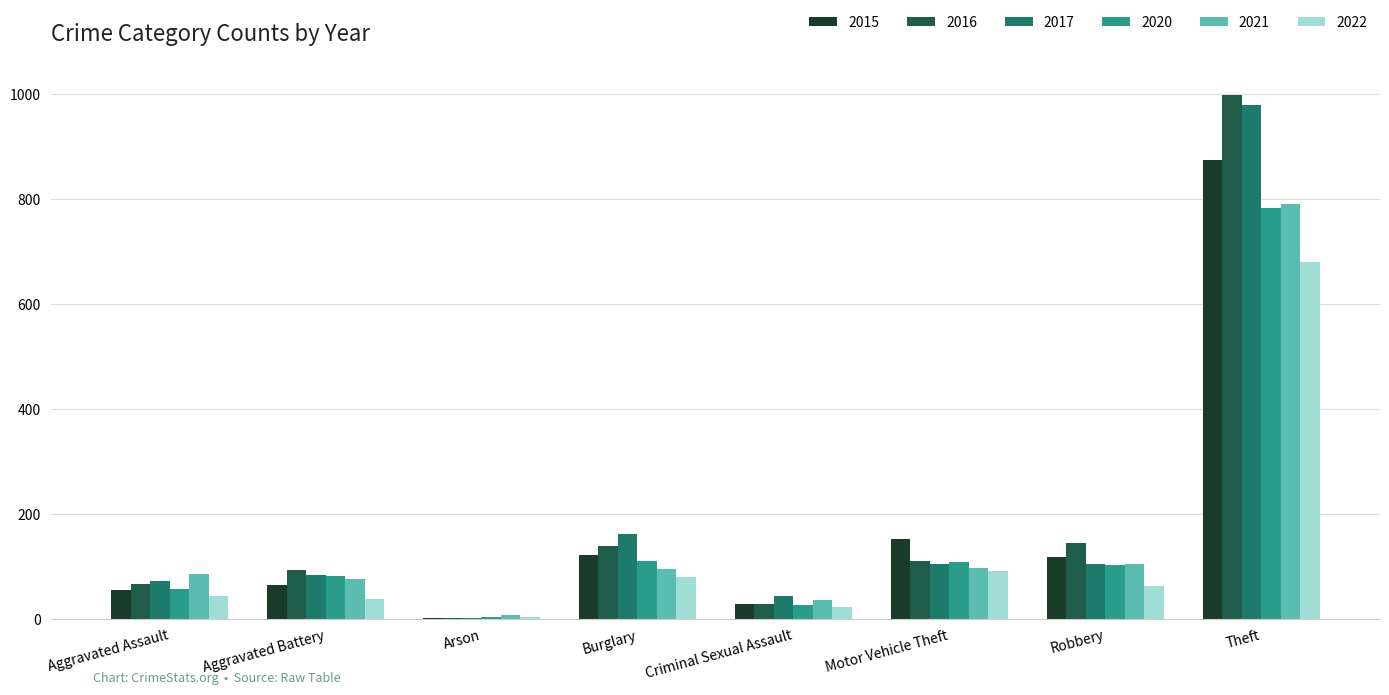

What are all the series names shown in the legend?

2015, 2016, 2017, 2020, 2021, 2022